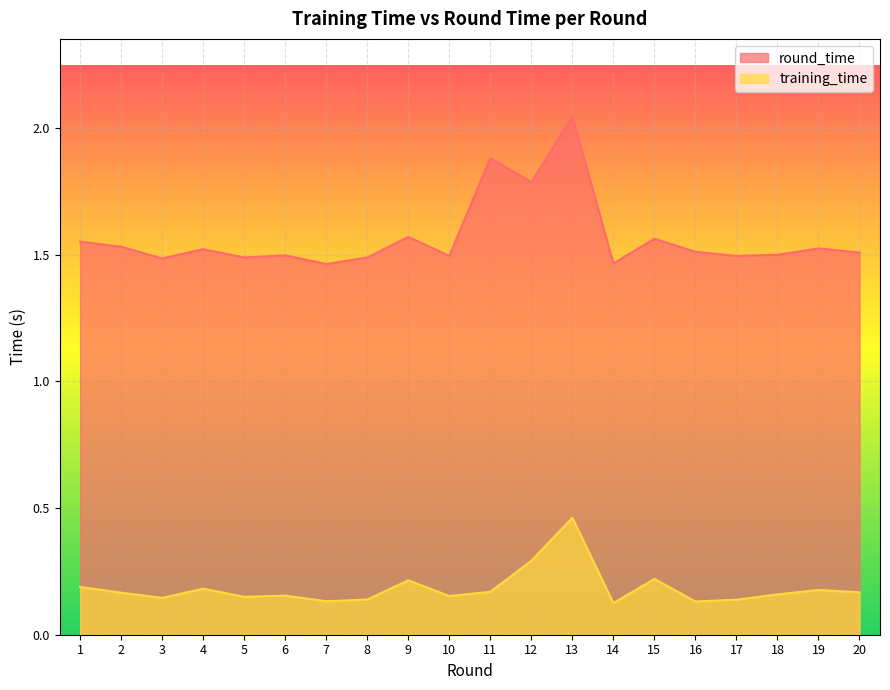

What is the greatest value displayed?

2.0